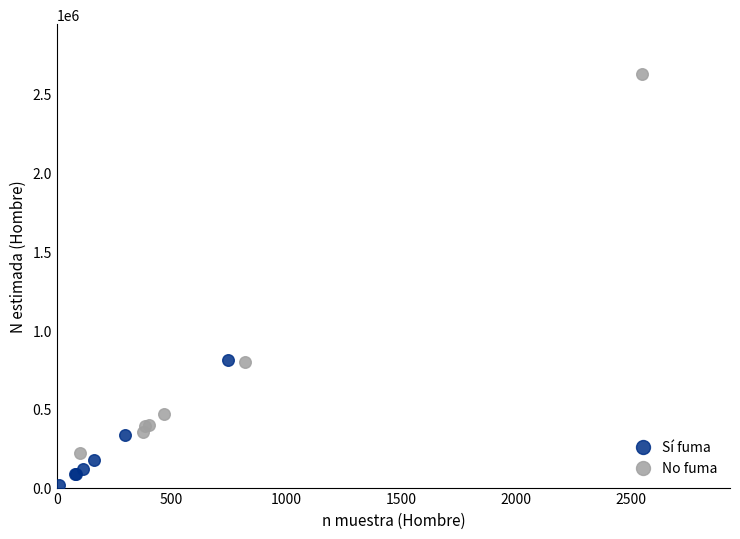

Which series has the widest spread of Y values?

No fuma